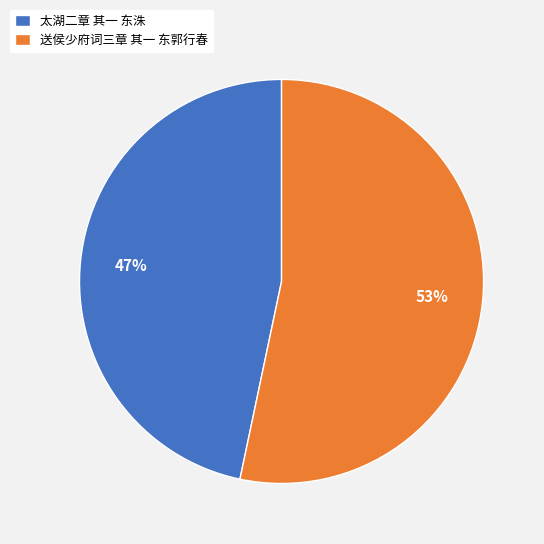

Which slice is the smallest?

太湖二章 其一 东洙